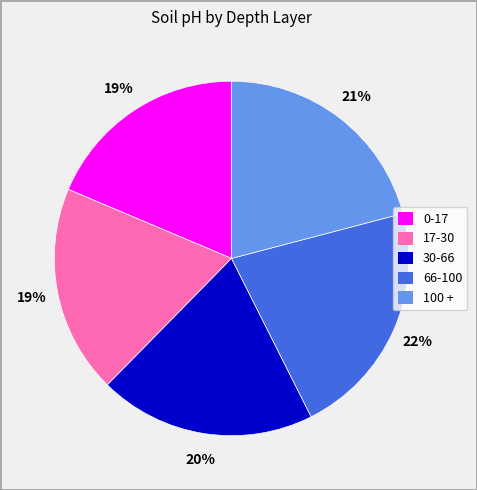

Combined, do 100 + and 17-30 account for over 50%?

No